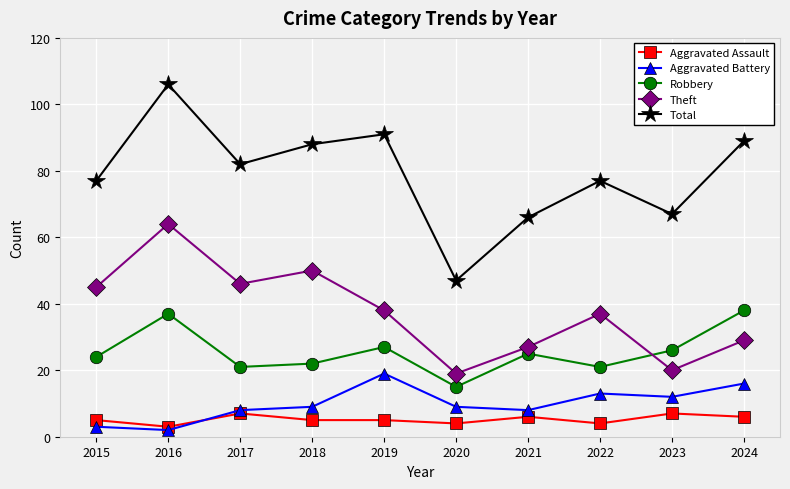

At which label does Aggravated Battery reach its peak?

2019